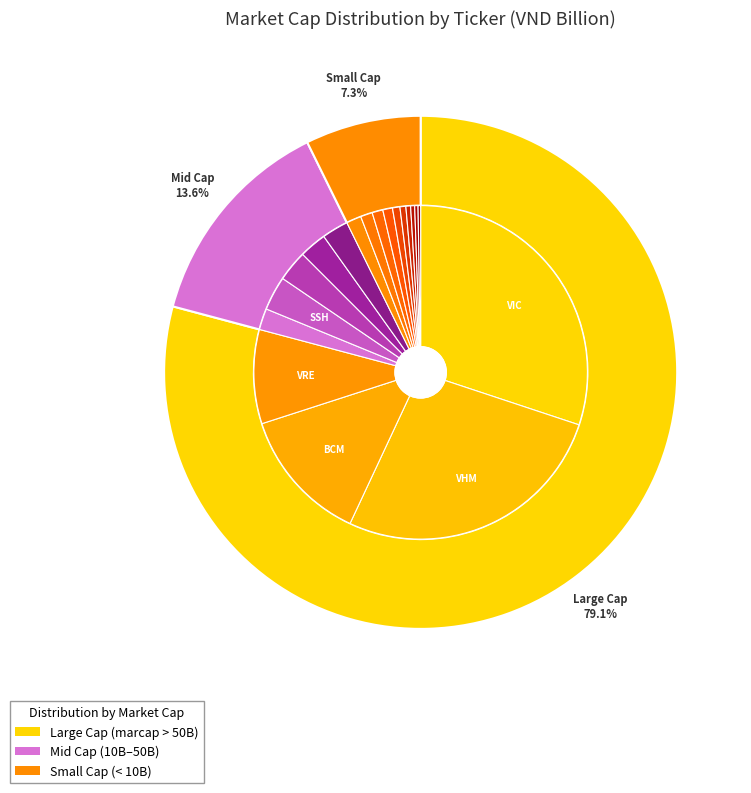

The DXG slice represents 13% of the pie. True or false?

False